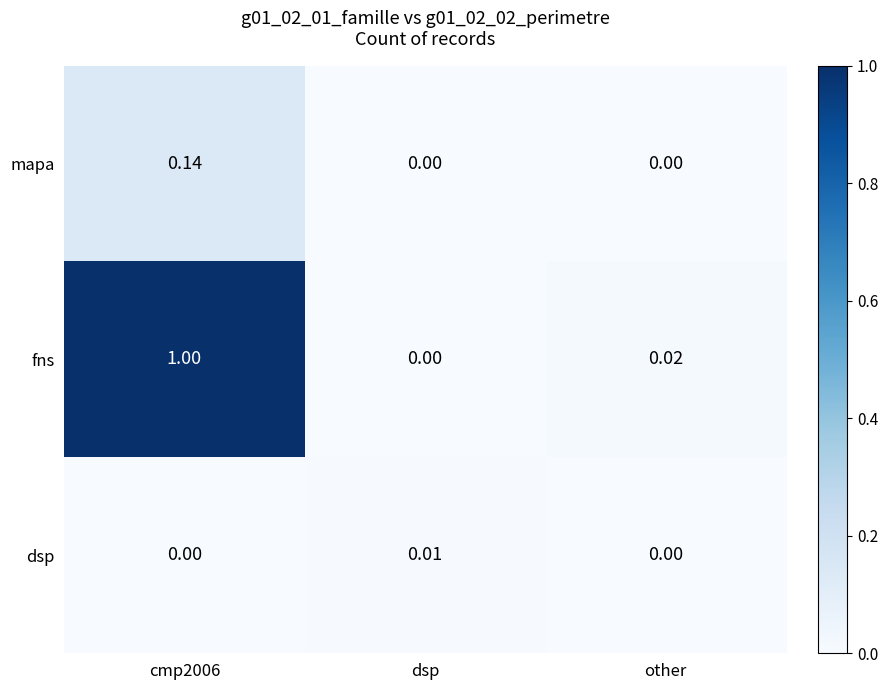

List the series in order of their peak value, highest first.

fns, mapa, dsp